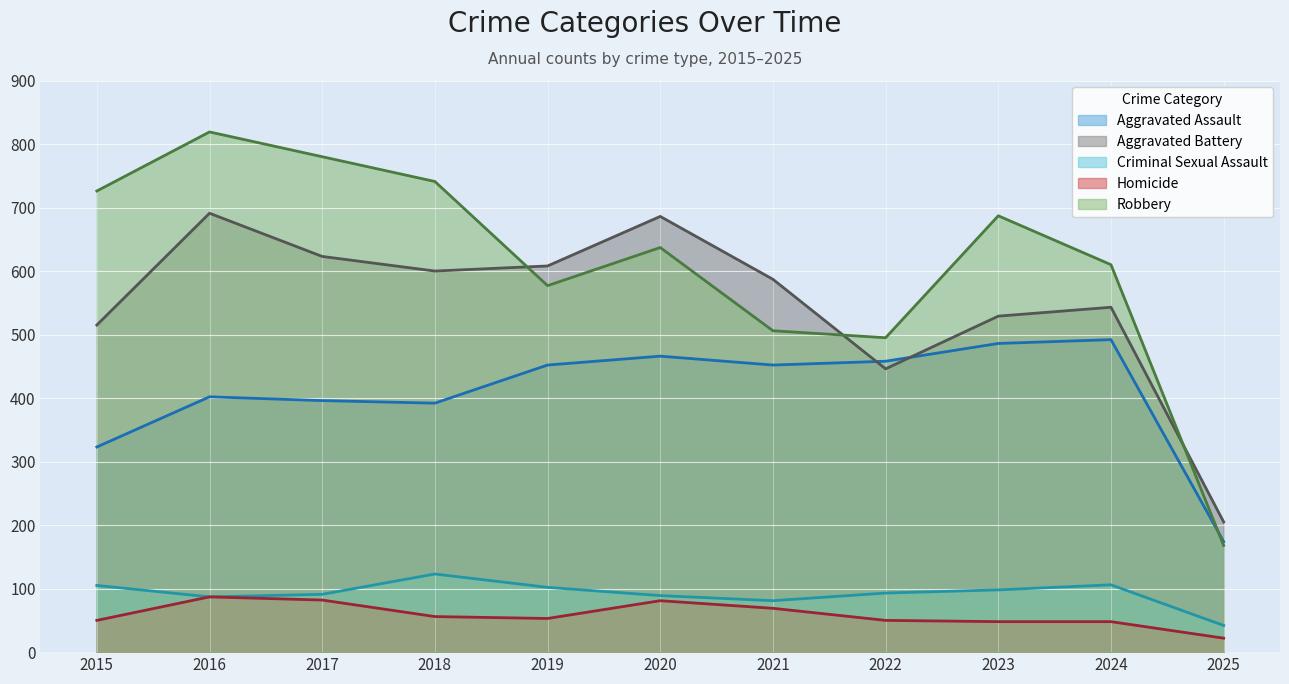

How many lines are shown in the chart?

5